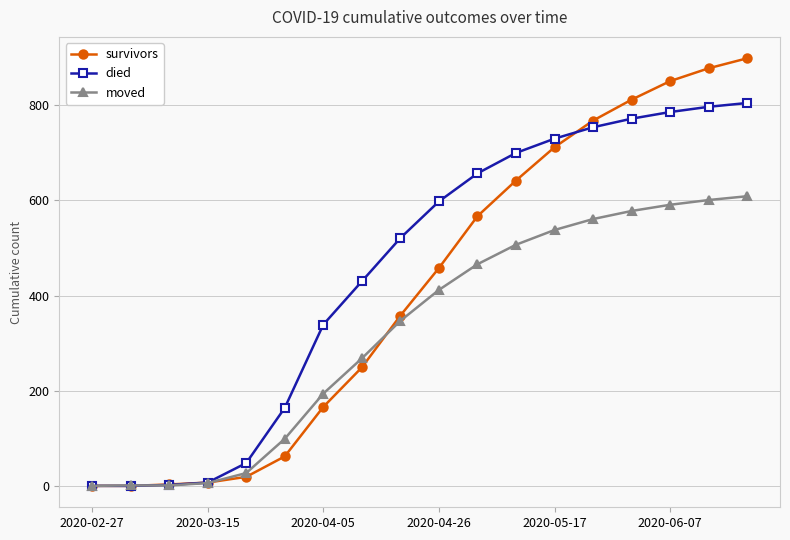

True or false: moved and survivors cross at least once.

True